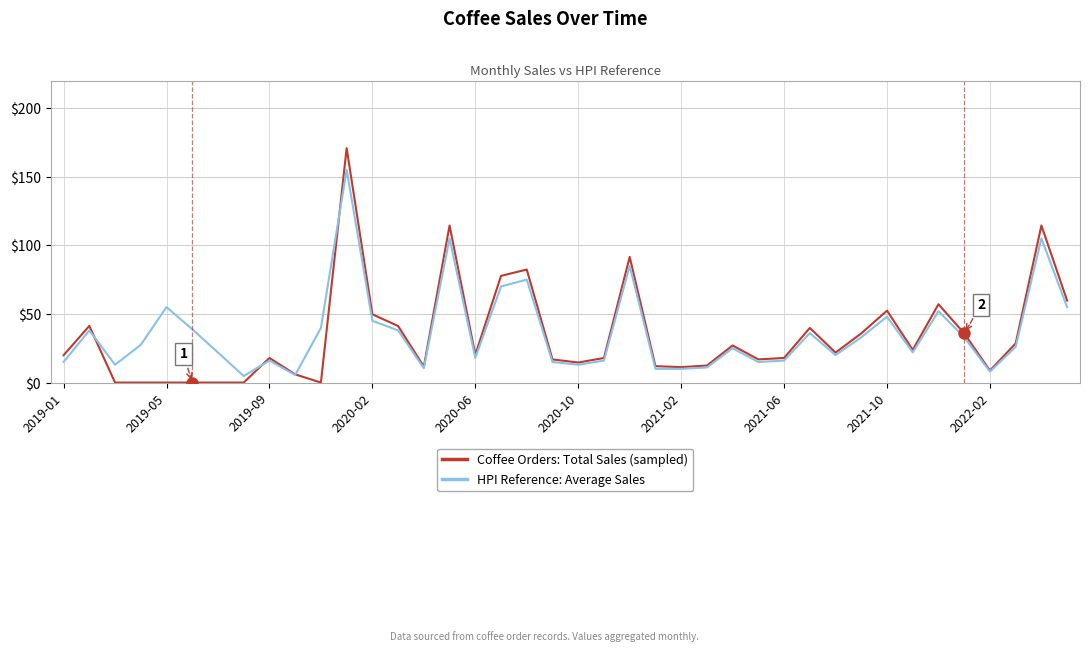

How many lines are shown in the chart?

2